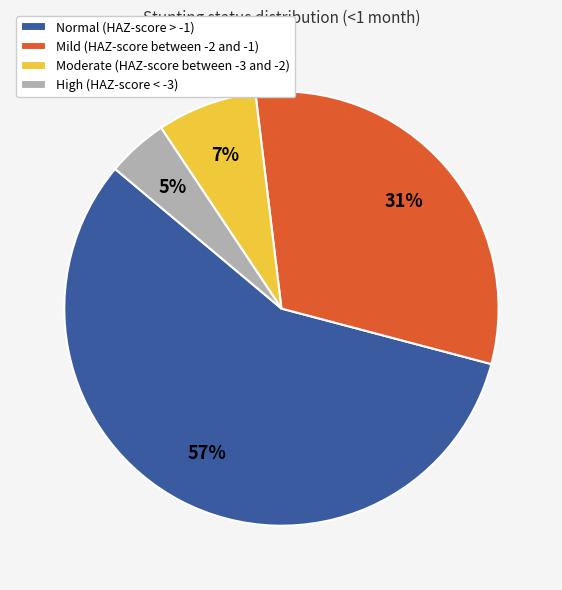

To the nearest percent, what percentage of the pie is Normal (HAZ-score > -1)?

57%